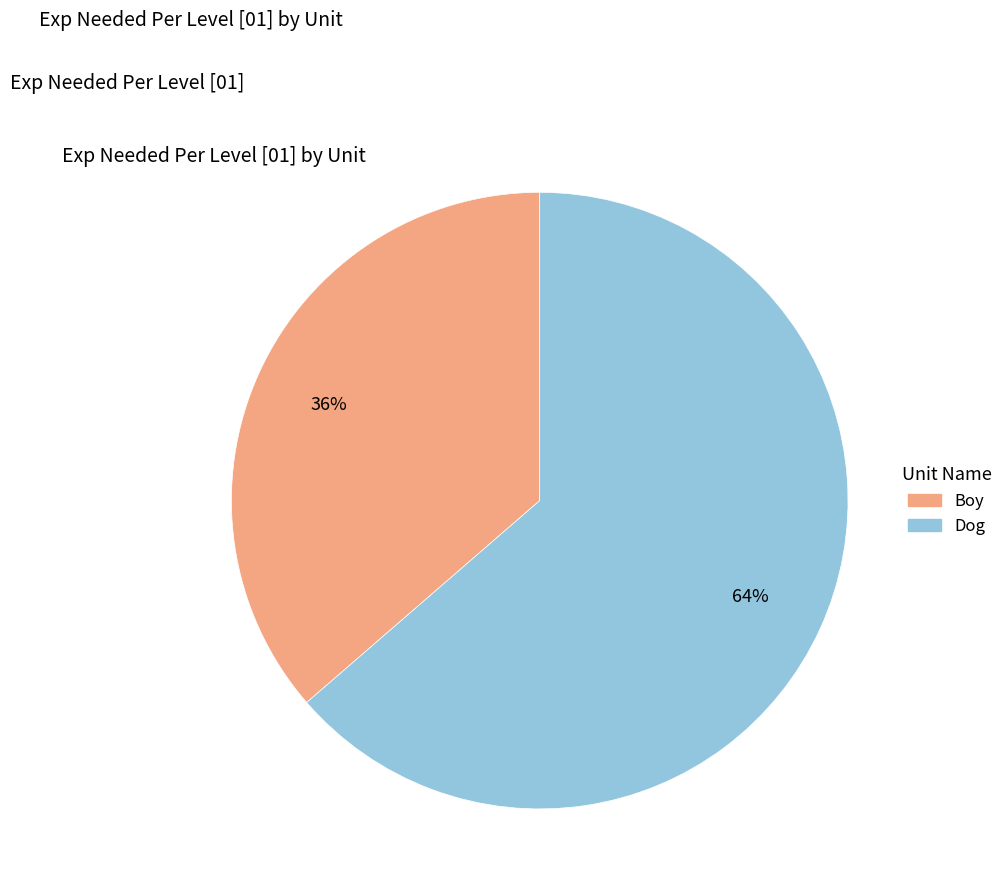

Do Boy and Dog together represent more than half of the pie?

Yes